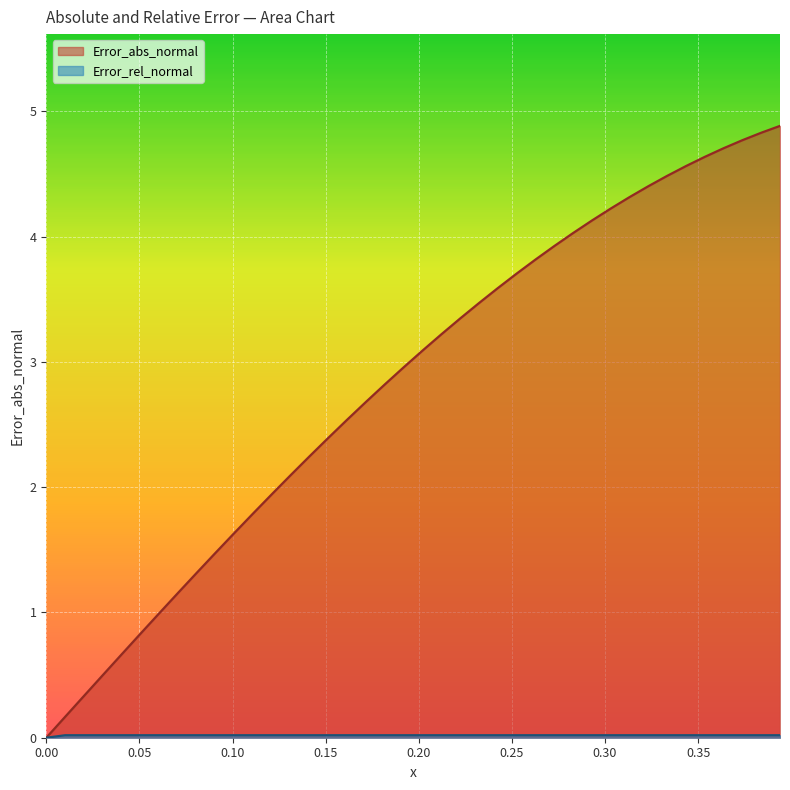

Which series has the widest spread of values?

Error_abs_normal